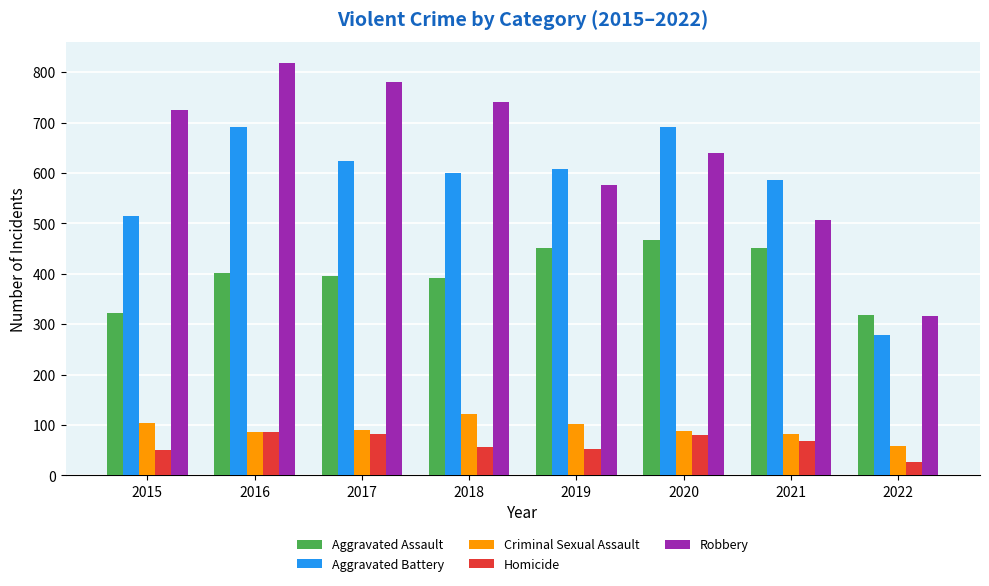

What is the sum of all Homicide values?

504